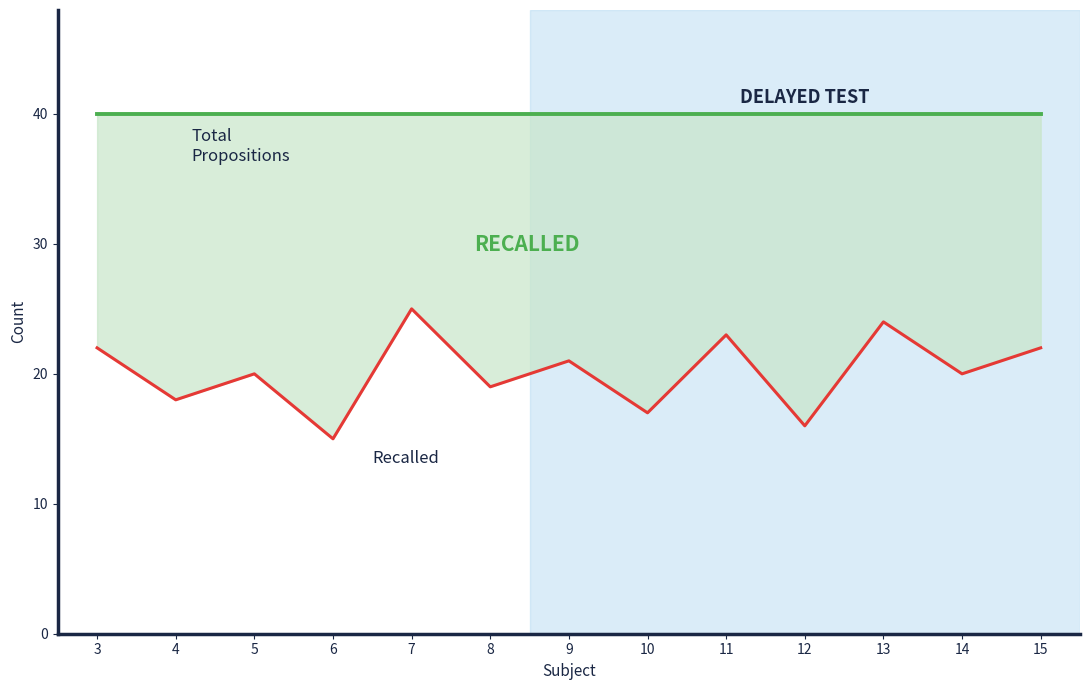

True or false: Recalled and Total Propositions cross at least once.

False